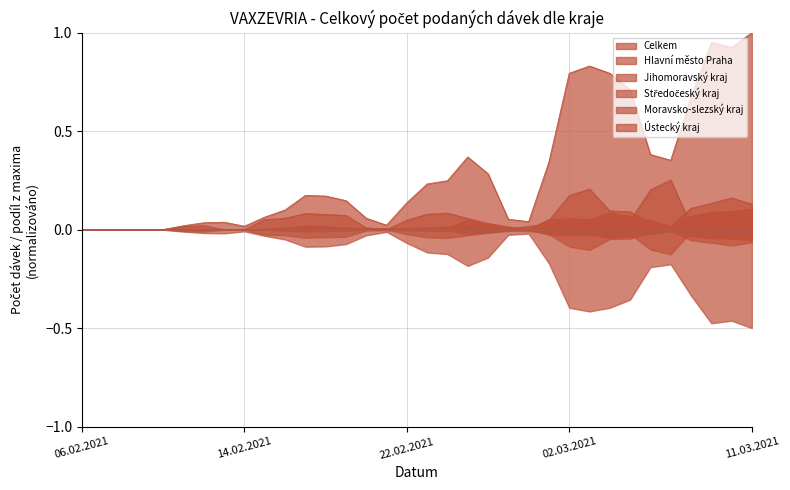

What is the label of the 6th point from the left?

11.02.2021